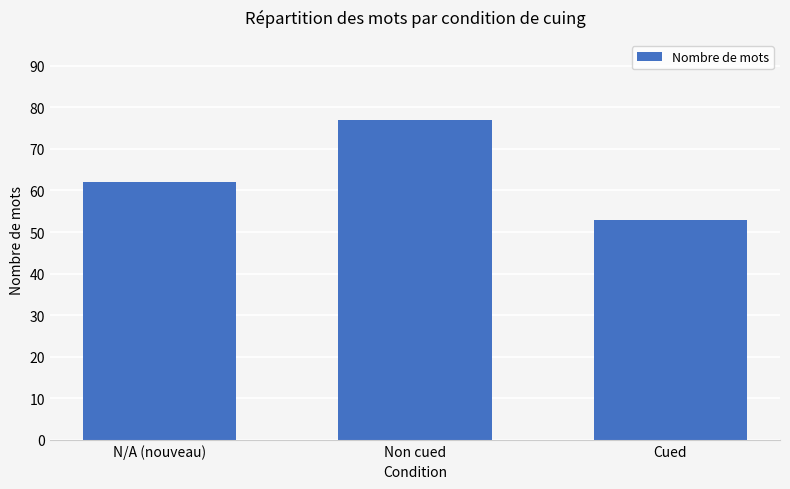

Which has a higher value, N/A (nouveau) or Non cued?

Non cued